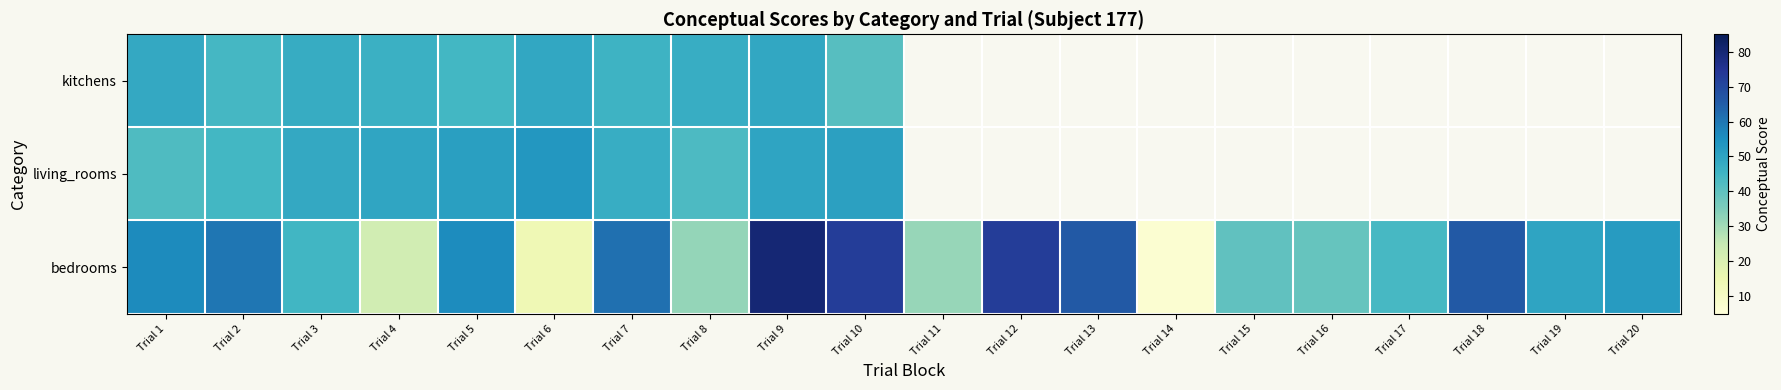

The value of bedrooms at Trial 4 is 22.3. True or false?

True